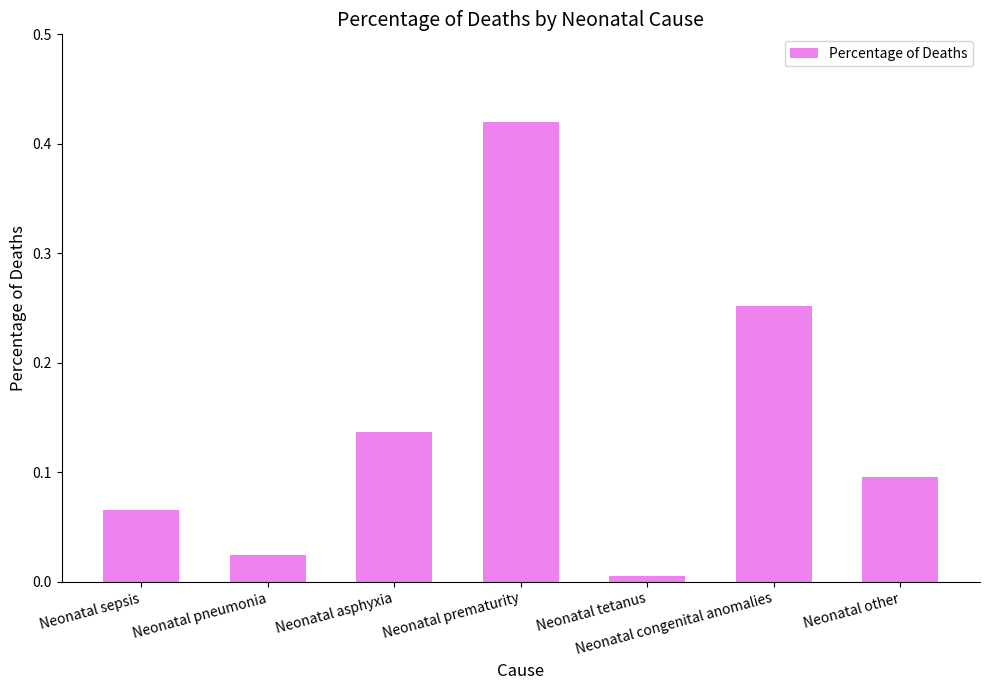

At which category does the chart reach its minimum across all series?

Neonatal tetanus